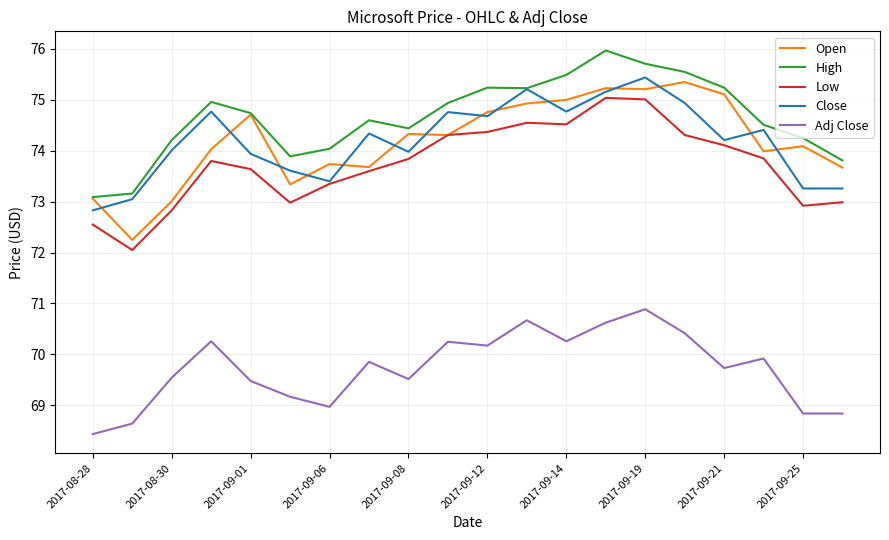

Which series has the largest total across all categories?

High